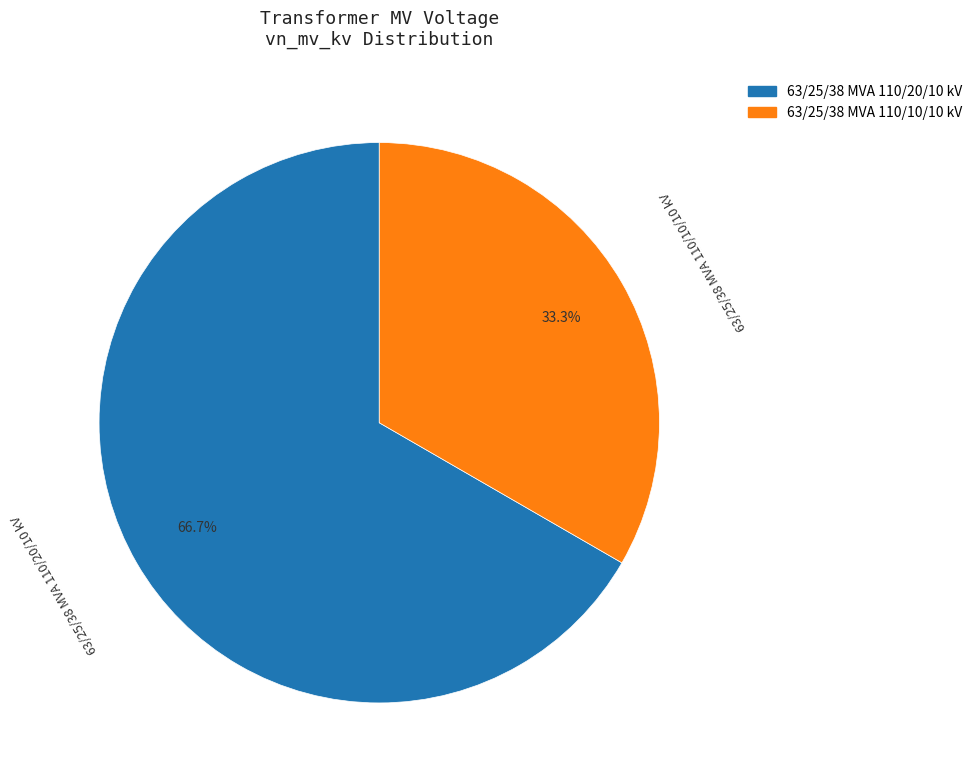

To the nearest percent, what is the average slice percentage?

50%